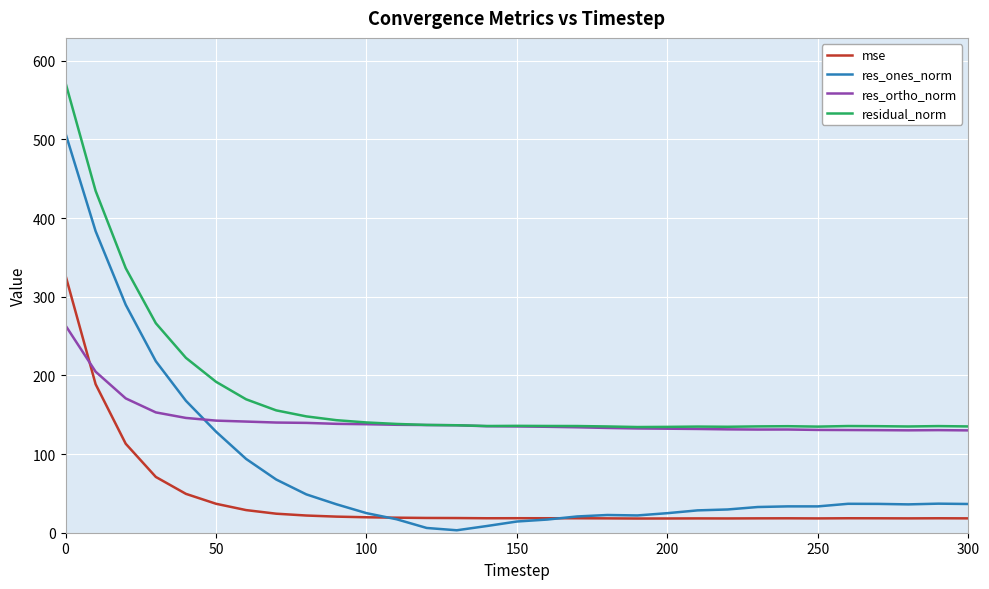

True or false: mse has more than 1 points higher than both neighbors.

True